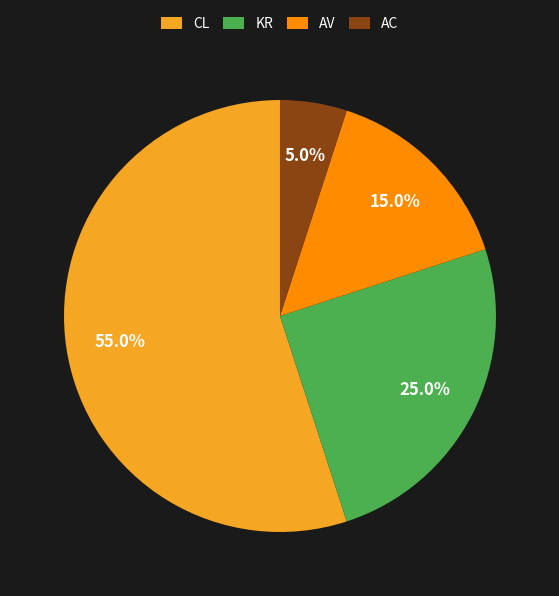

Which slice is the largest?

CL